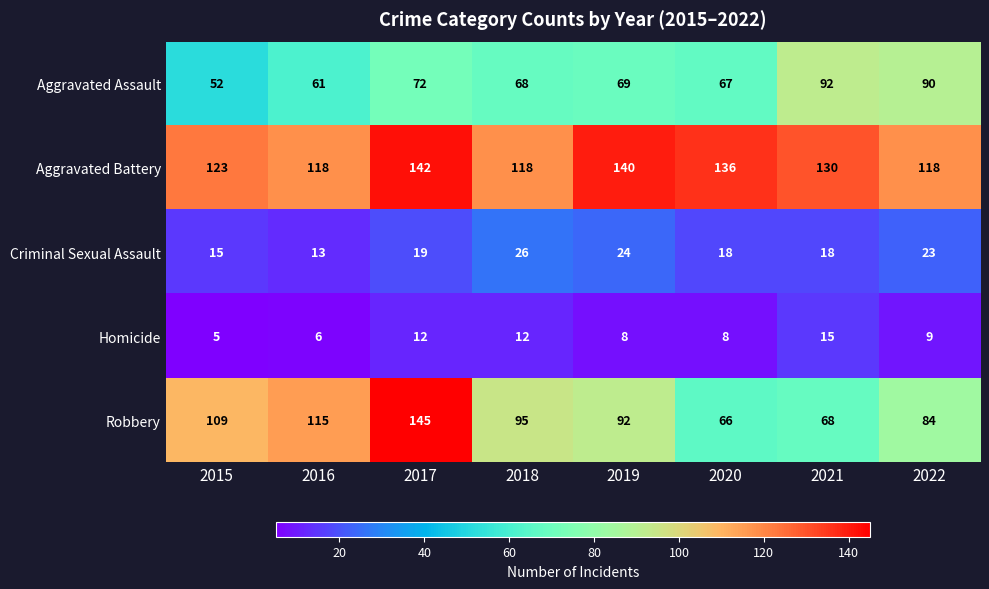

At which label does Aggravated Battery first exceed 130?

2017